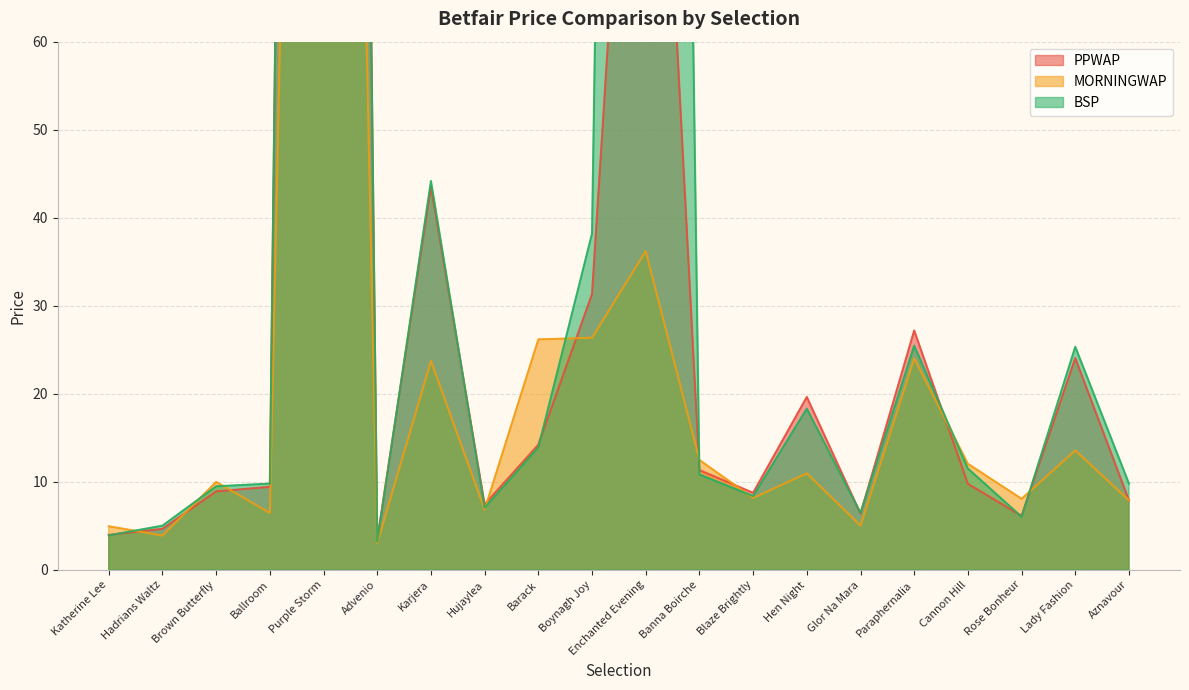

Rank the categories by BSP value from lowest to highest.

Advenio, Katherine Lee, Hadrians Waltz, Rose Bonheur, Glor Na Mara, Hujaylea, Blaze Brightly, Brown Butterfly, Ballroom, Aznavour, Banna Boirche, Cannon Hill, Barack, Hen Night, Lady Fashion, Paraphernalia, Boynagh Joy, Karjera, Enchanted Evening, Purple Storm